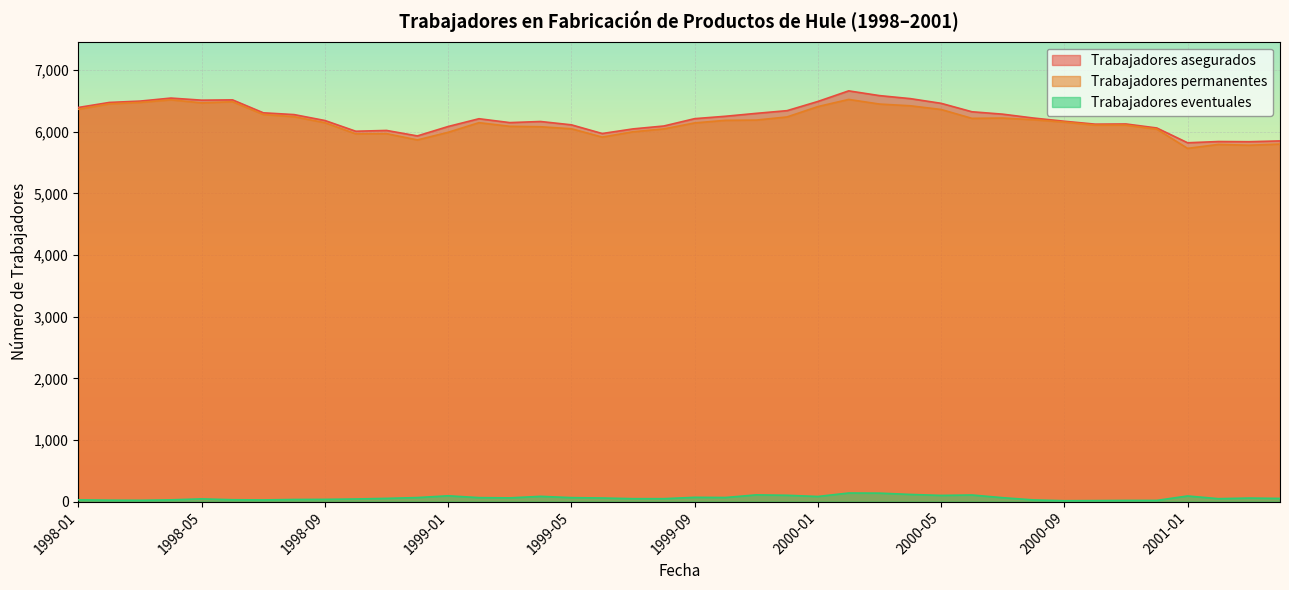

At which category is the sum across all series the highest?

2000-02